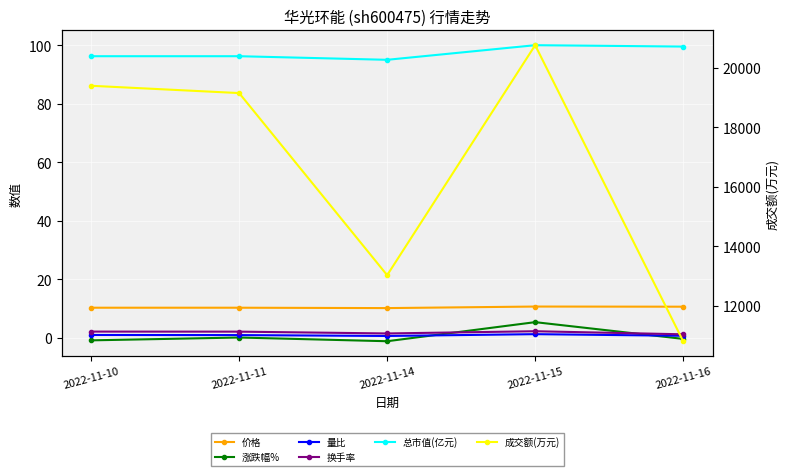

What is the value of the 成交额(万元) point at the 4th from the left?

20760.0